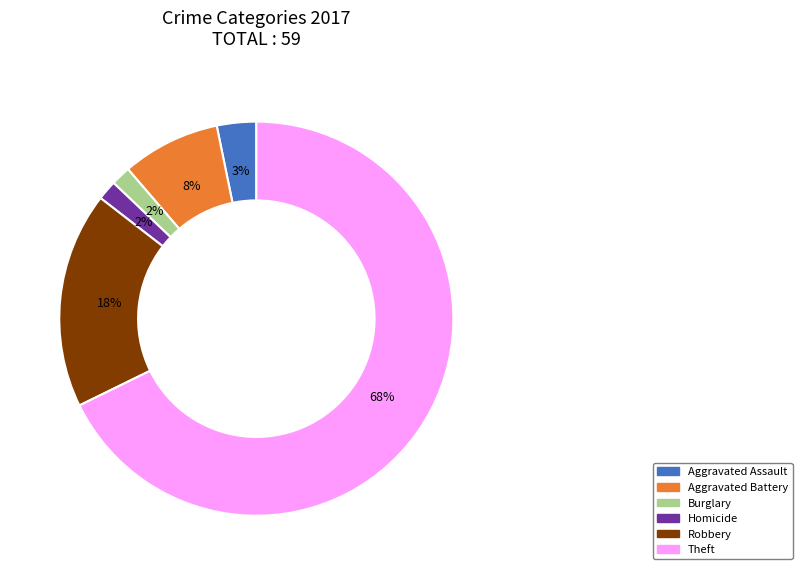

Is there any slice that represents more than half of the pie?

Yes